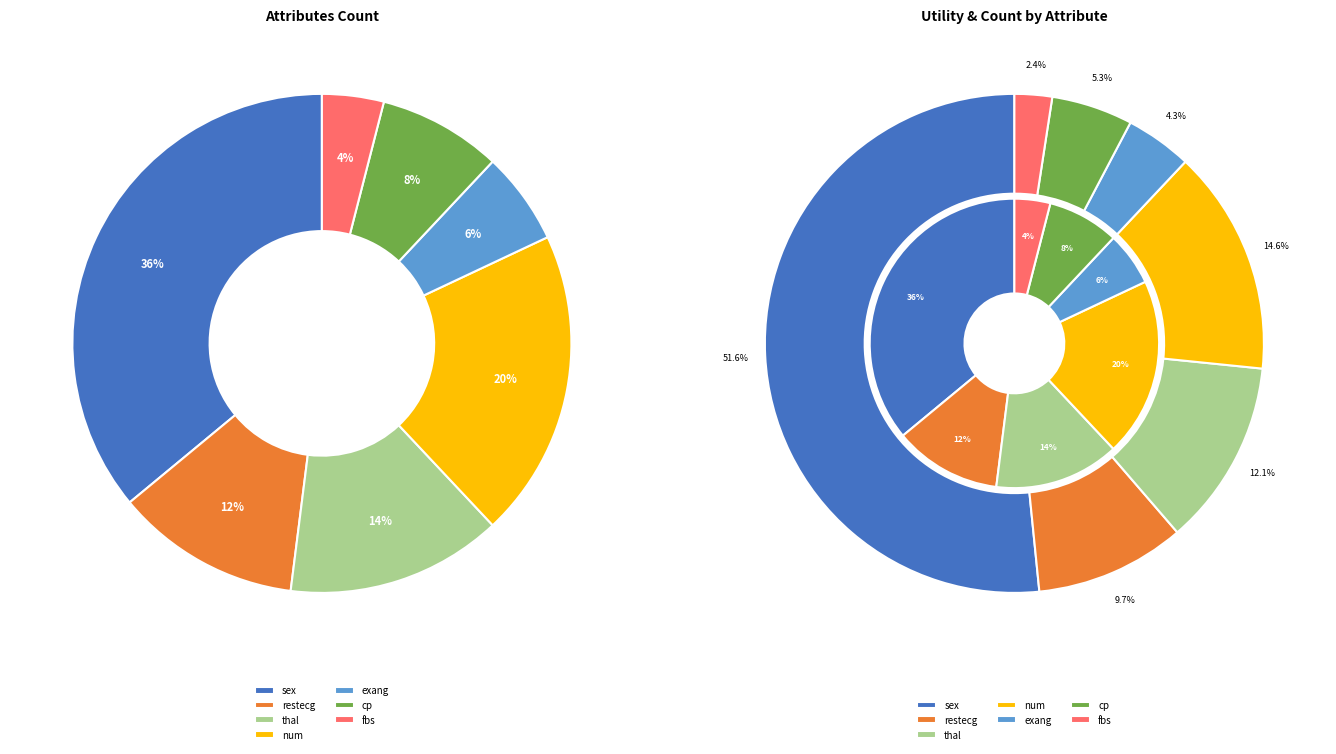

To the nearest percent, what is the combined percentage of fbs and exang?

10%